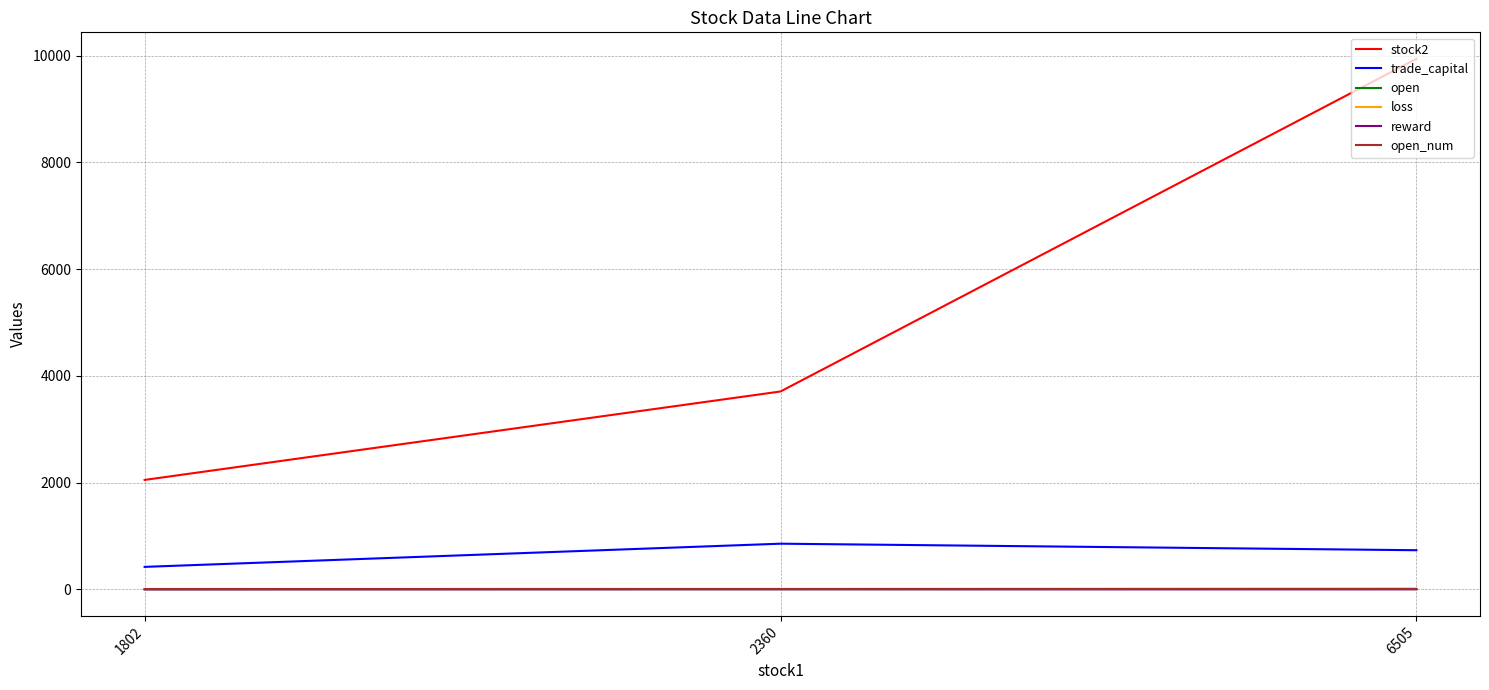

What is the difference between the reward values at 6505 and 1802?

1.6